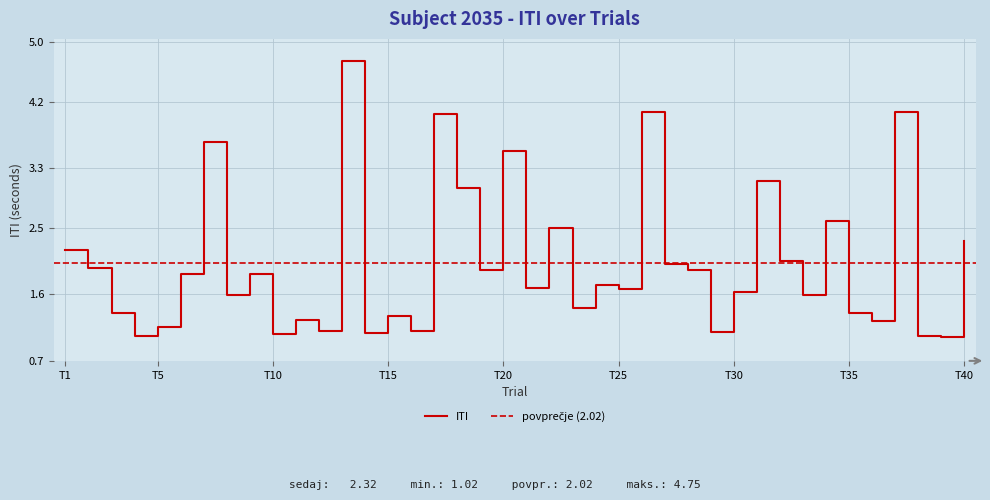

What is the maximum value shown in the chart?

4.7